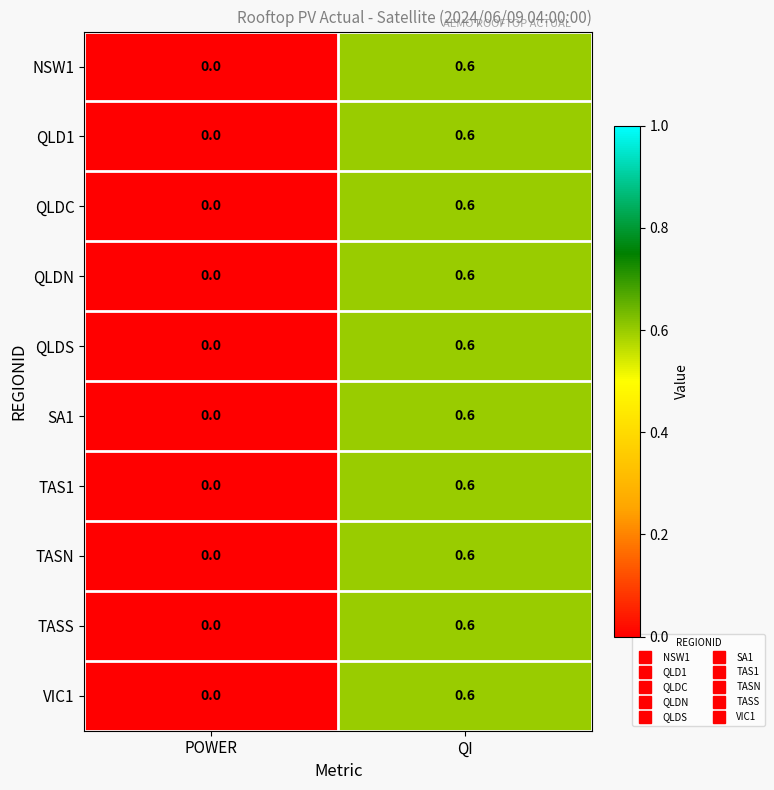

What is the difference between the maximum and minimum values in the TASS series?

0.6